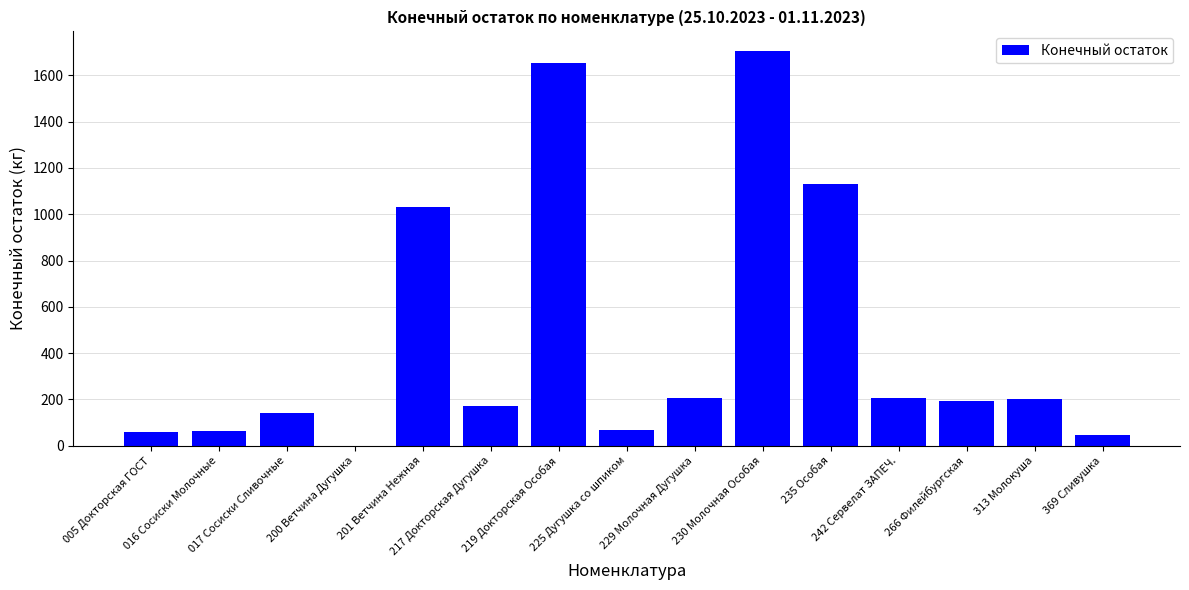

What is the sum of all values?

6885.7